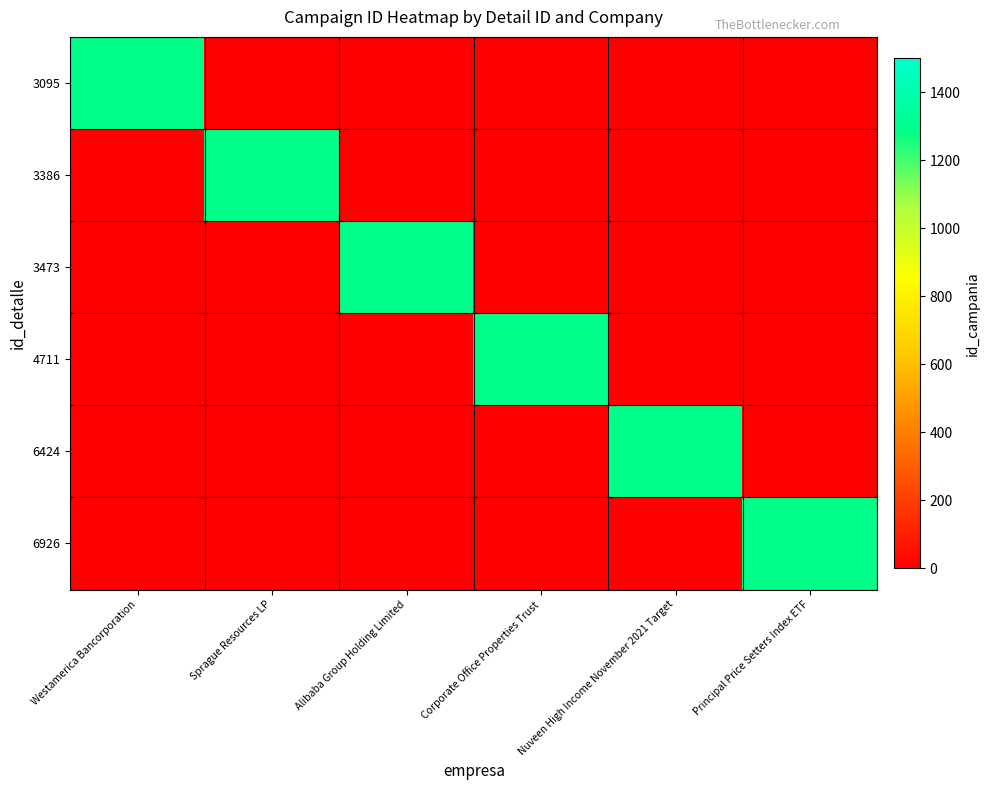

Reading left to right, what are all the values shown in this chart?

3095: Westamerica Bancorporation=1292	Sprague Resources LP=0	Alibaba Group Holding Limited=0	Corporate Office Properties Trust=0	Nuveen High Income November 2021 Target=0	Principal Price Setters Index ETF=0
3386: Westamerica Bancorporation=0	Sprague Resources LP=1292	Alibaba Group Holding Limited=0	Corporate Office Properties Trust=0	Nuveen High Income November 2021 Target=0	Principal Price Setters Index ETF=0
3473: Westamerica Bancorporation=0	Sprague Resources LP=0	Alibaba Group Holding Limited=1292	Corporate Office Properties Trust=0	Nuveen High Income November 2021 Target=0	Principal Price Setters Index ETF=0
4711: Westamerica Bancorporation=0	Sprague Resources LP=0	Alibaba Group Holding Limited=0	Corporate Office Properties Trust=1292	Nuveen High Income November 2021 Target=0	Principal Price Setters Index ETF=0
6424: Westamerica Bancorporation=0	Sprague Resources LP=0	Alibaba Group Holding Limited=0	Corporate Office Properties Trust=0	Nuveen High Income November 2021 Target=1292	Principal Price Setters Index ETF=0
6926: Westamerica Bancorporation=0	Sprague Resources LP=0	Alibaba Group Holding Limited=0	Corporate Office Properties Trust=0	Nuveen High Income November 2021 Target=0	Principal Price Setters Index ETF=1292